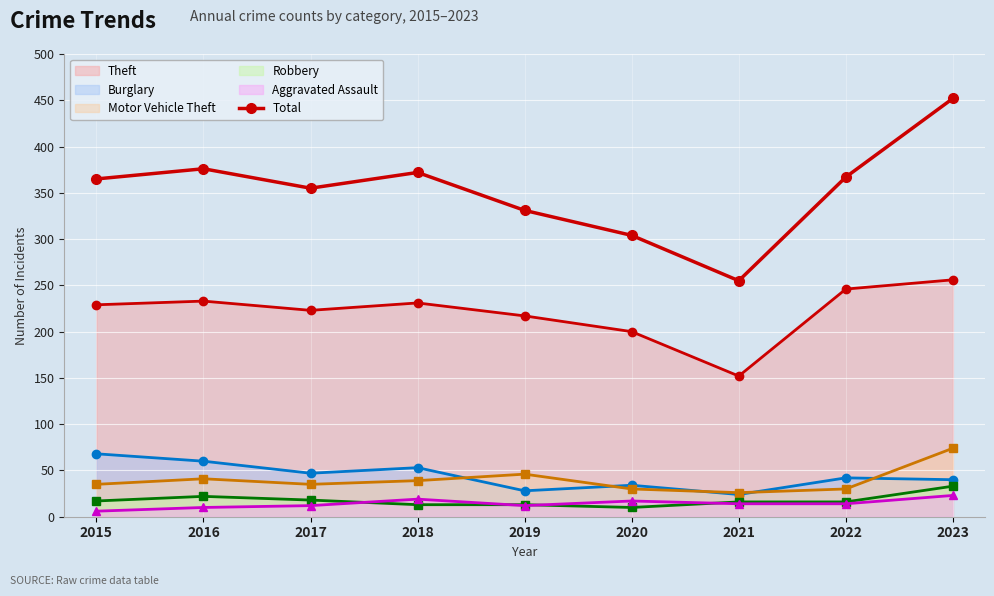

What is the difference between the maximum and second lowest values?

148